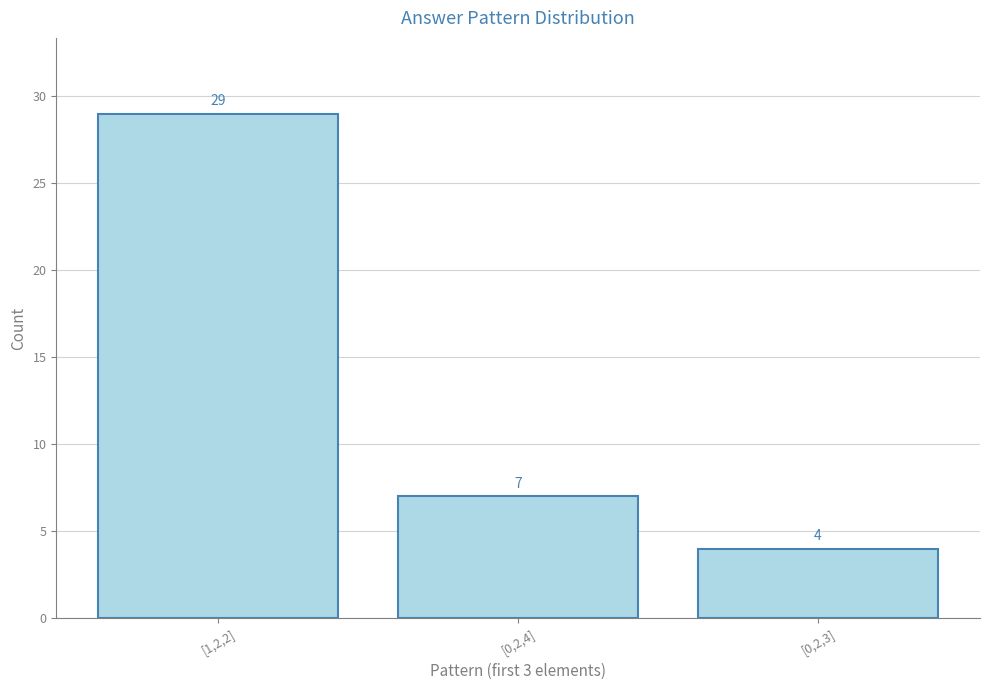

What is the change in value from [1,2,2] to [0,2,4]?

-22